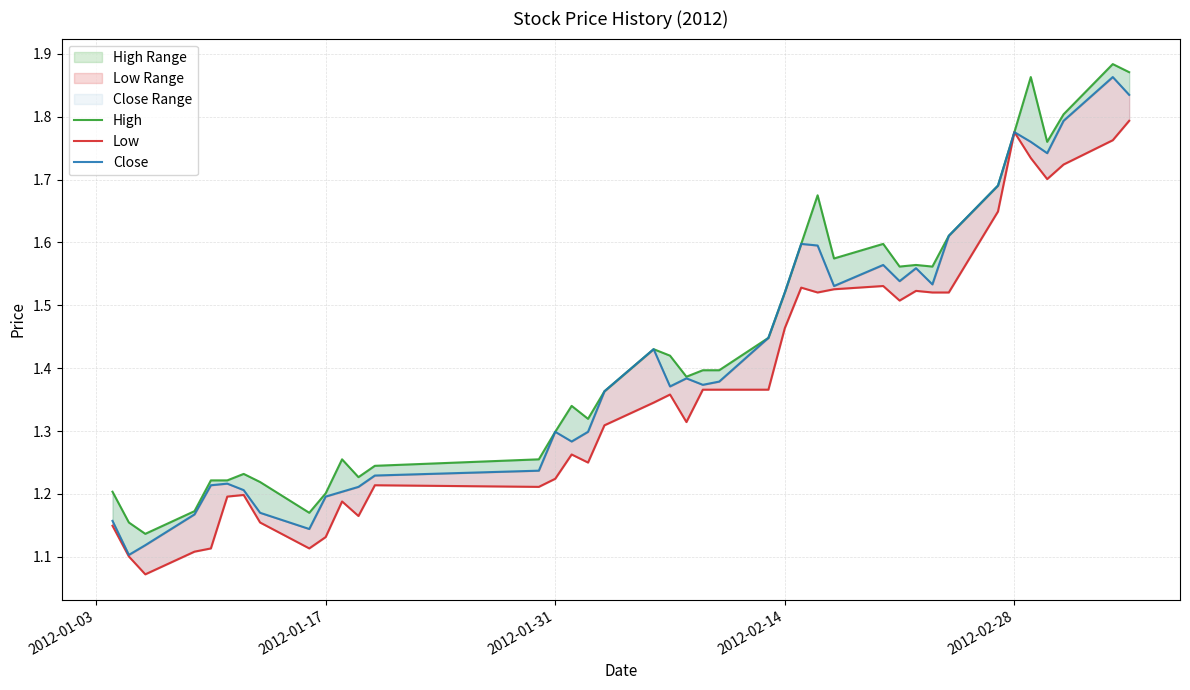

What is the smallest value displayed?

1.1